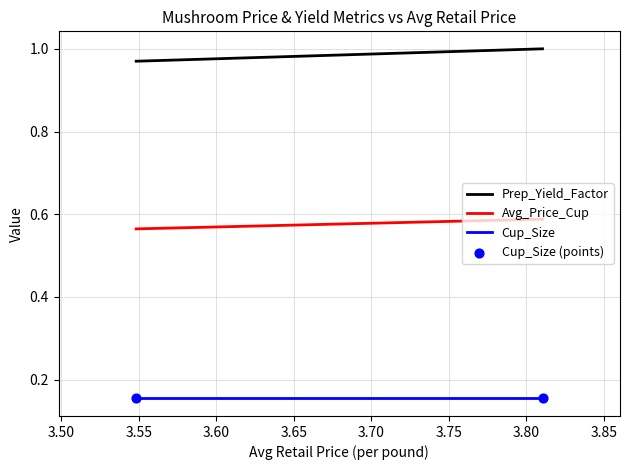

What are all the series names shown in the legend?

Prep_Yield_Factor, Avg_Price_Cup, Cup_Size, Cup_Size (points)